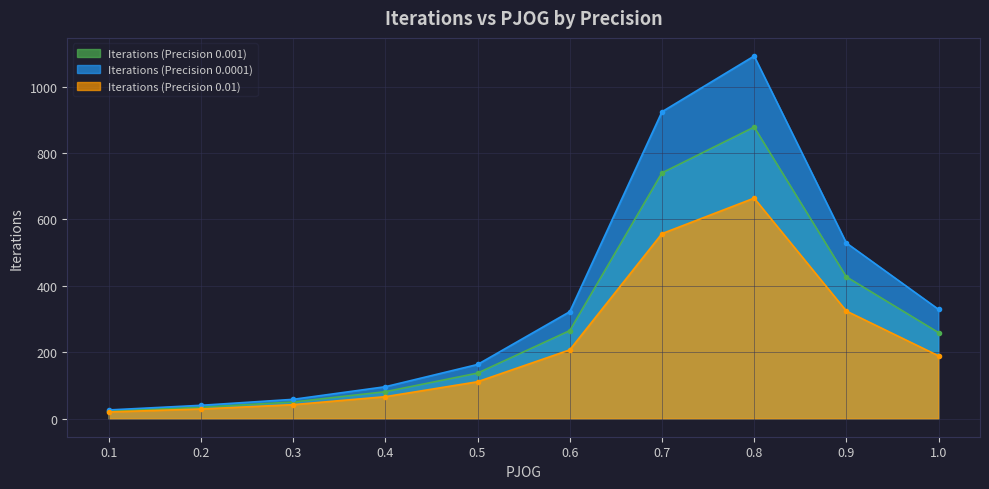

What is the minimum value shown in the chart?

20